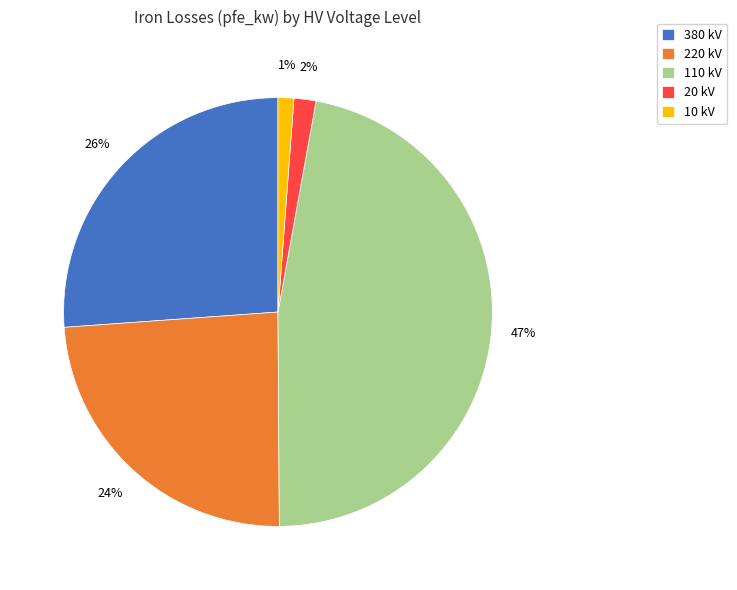

To the nearest percent, what is the difference between the largest and smallest slice percentages?

46%